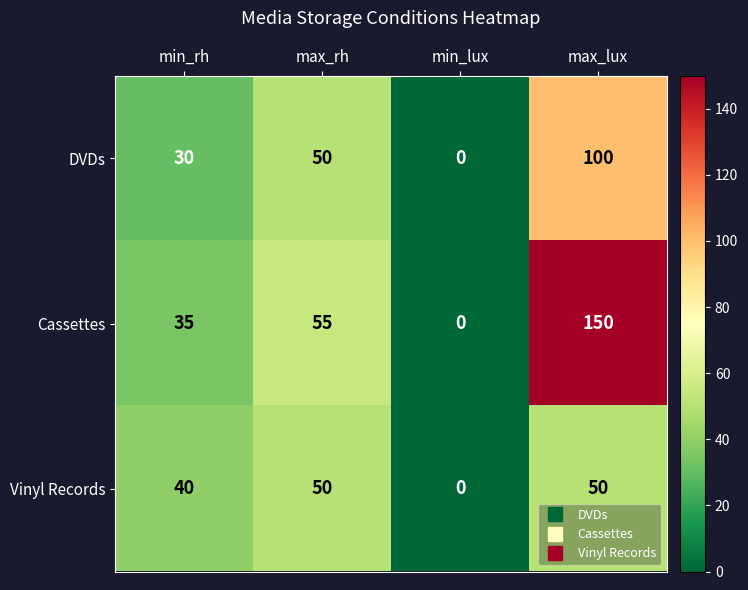

How many Cassettes values are between 35 and 150?

3